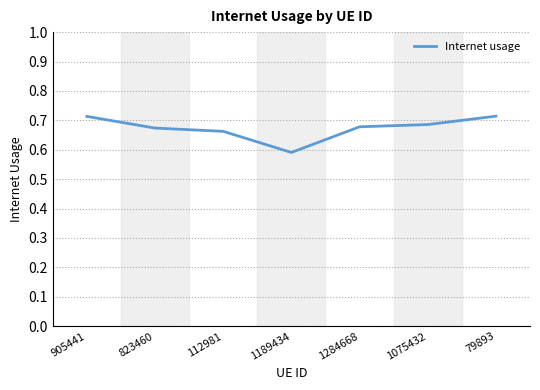

Is it true that the value at 905441 is 1.2?

False